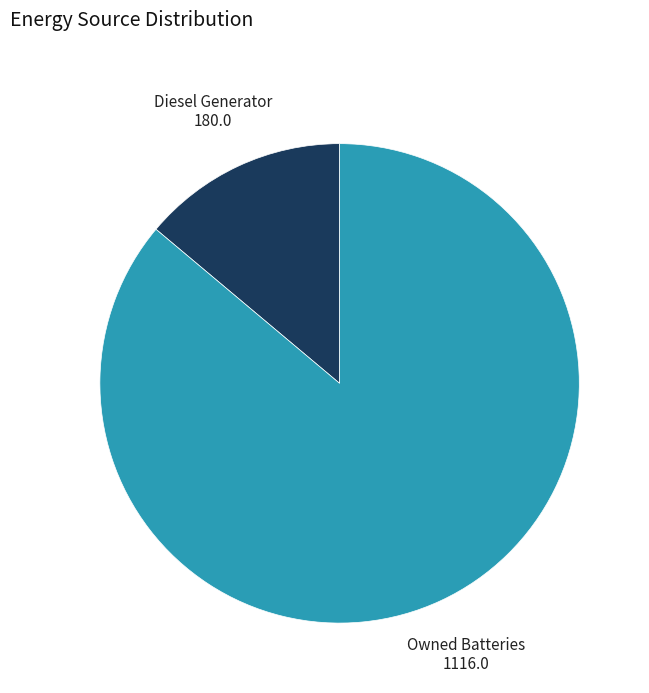

Is there a majority slice in this chart?

Yes